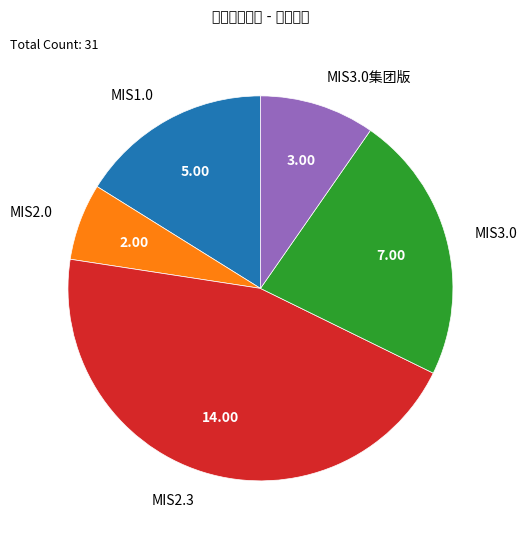

Rank the categories by value from lowest to highest.

MIS2.0, MIS3.0集团版, MIS1.0, MIS3.0, MIS2.3